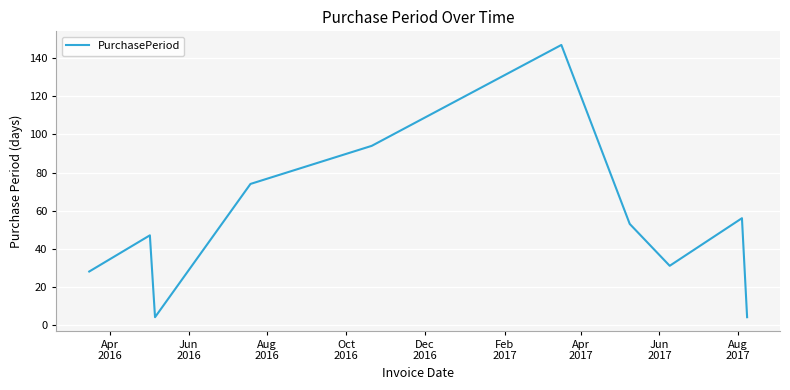

What is the difference between the maximum and minimum values?

143